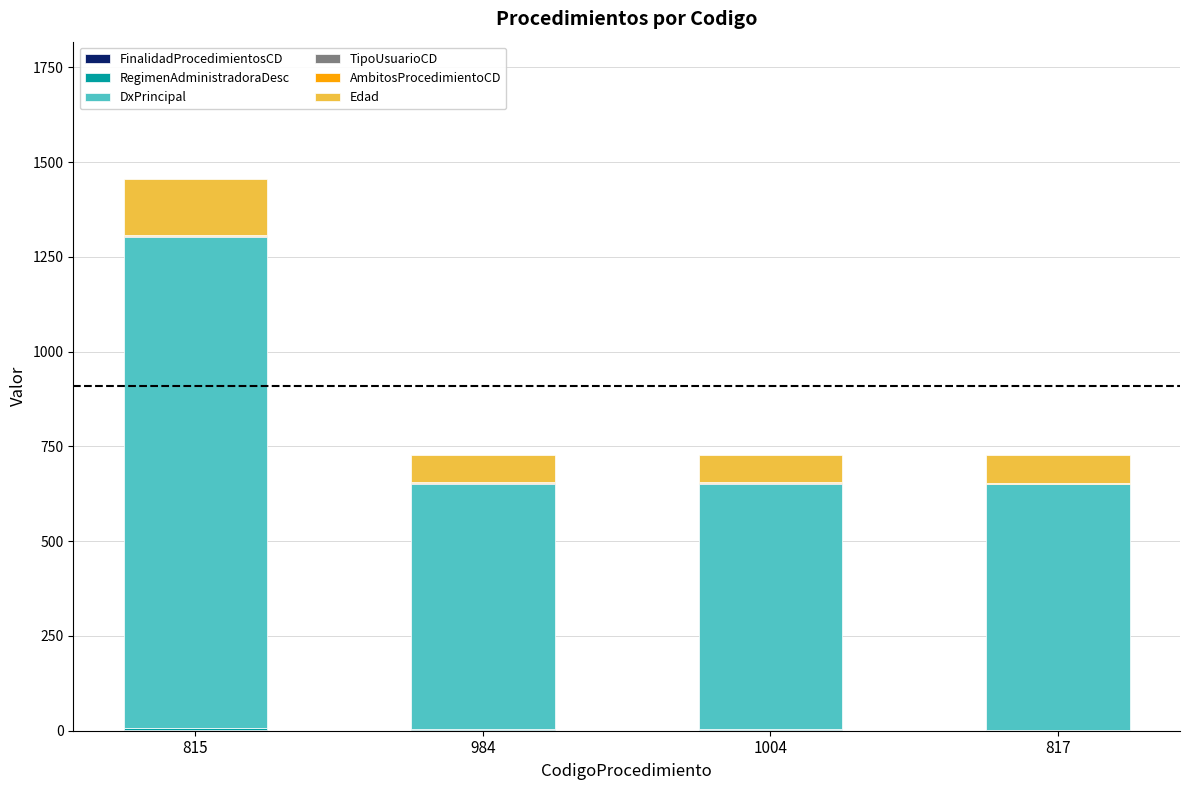

At which category is the sum across all series the highest?

815